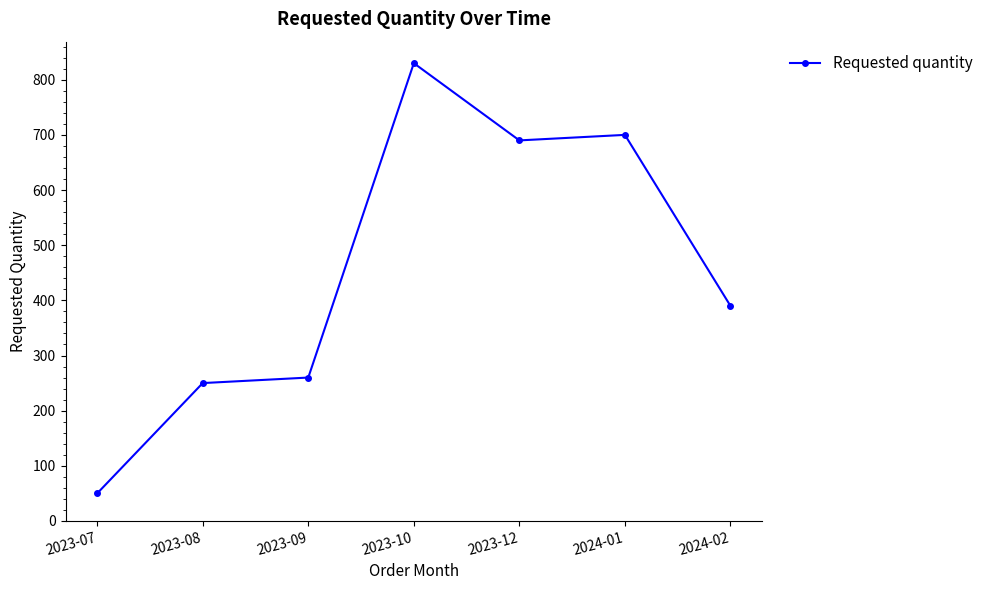

At which category does the chart reach its peak across all series?

2023-10